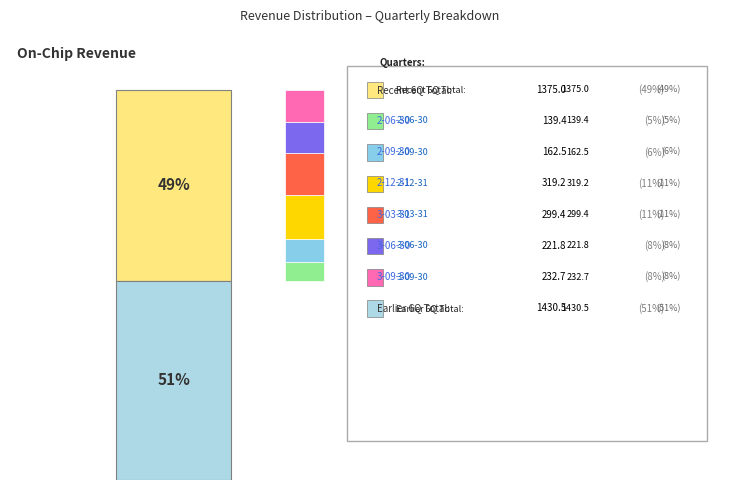

How many slices are in this pie chart?

12